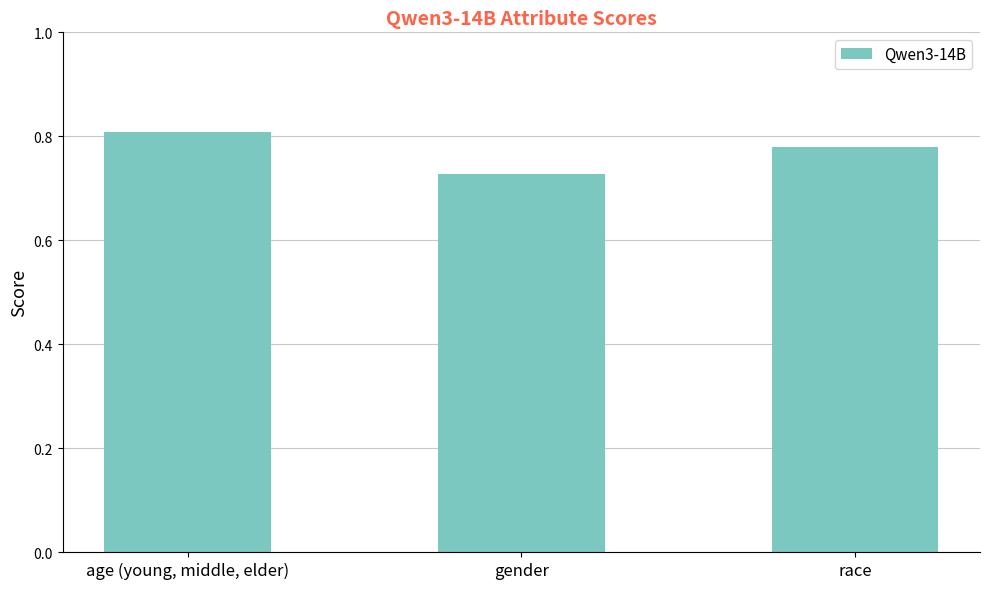

What position from the right is age (young, middle, elder)?

3